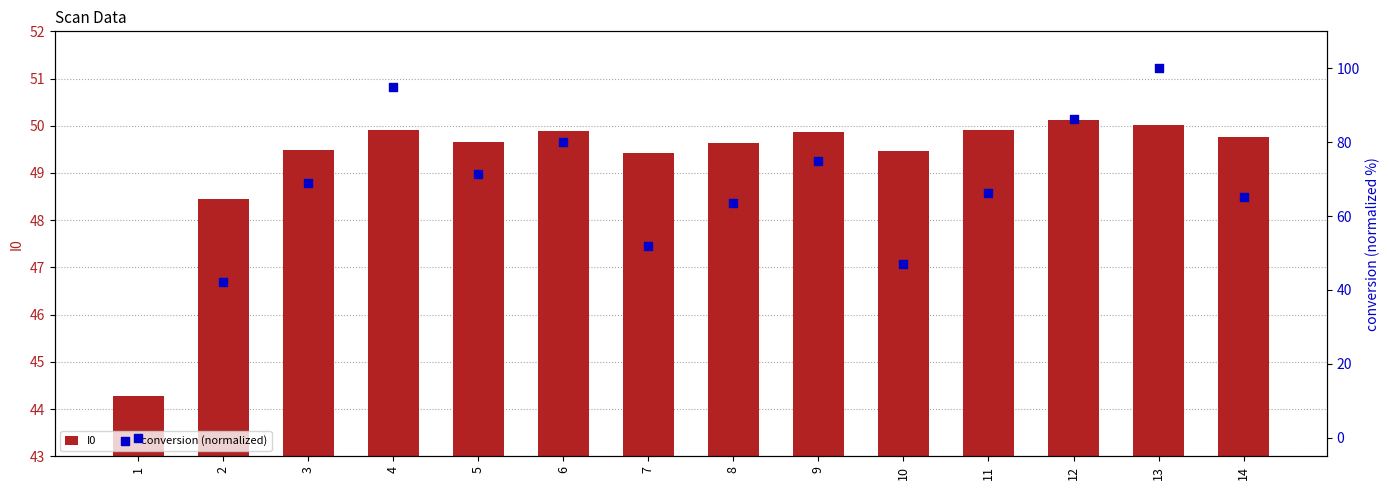

Is the value of conversion (normalized) at 9 greater than the value of I0 at 8?

Yes